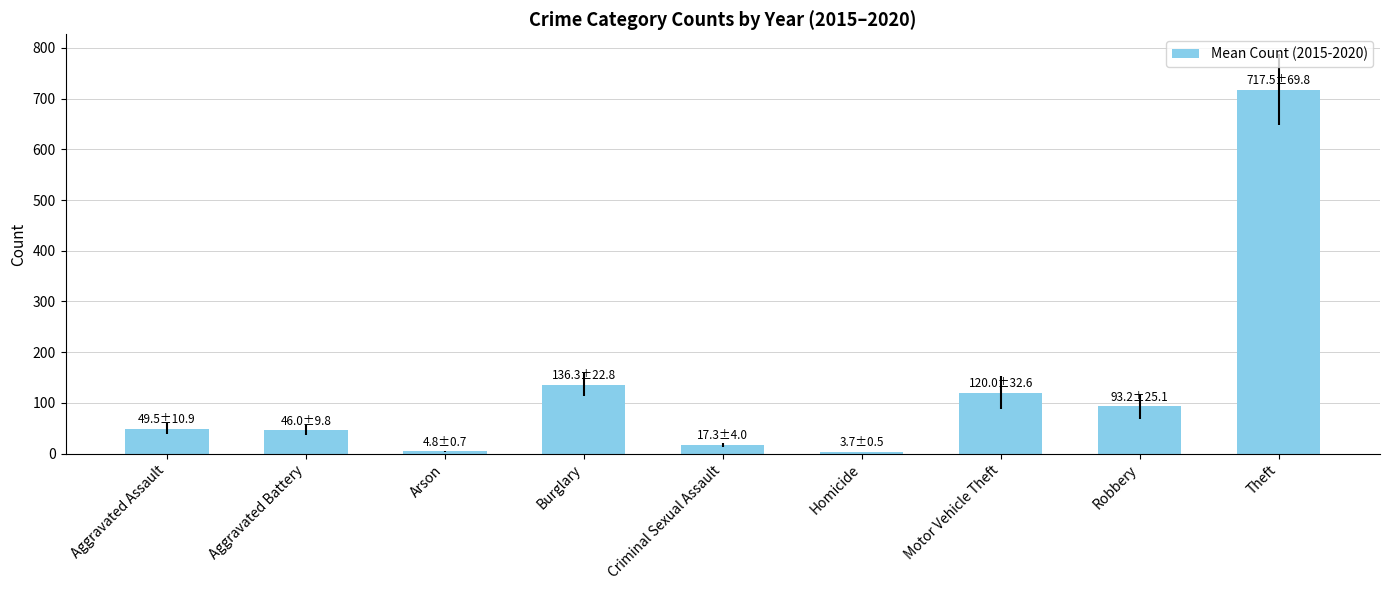

What is the difference between the maximum and second lowest values?

712.7